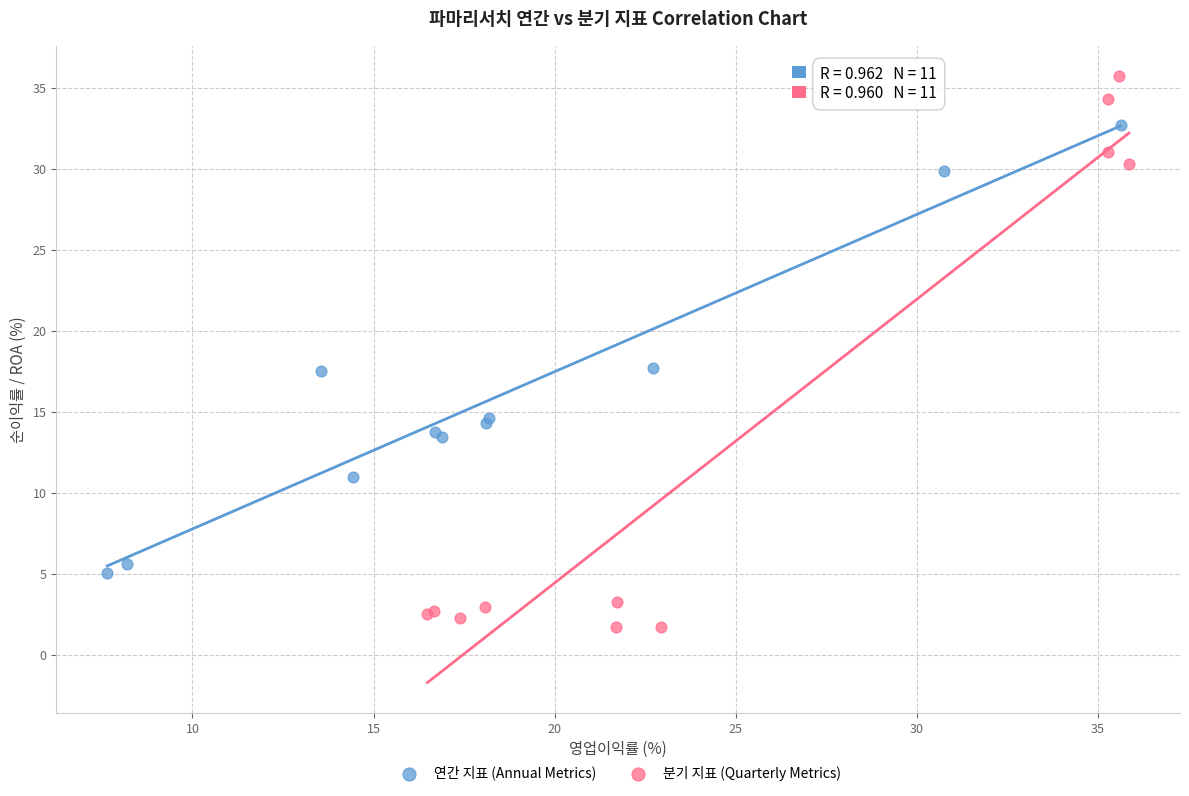

Which series contains the lowest Y value?

분기 지표 (Quarterly Metrics)